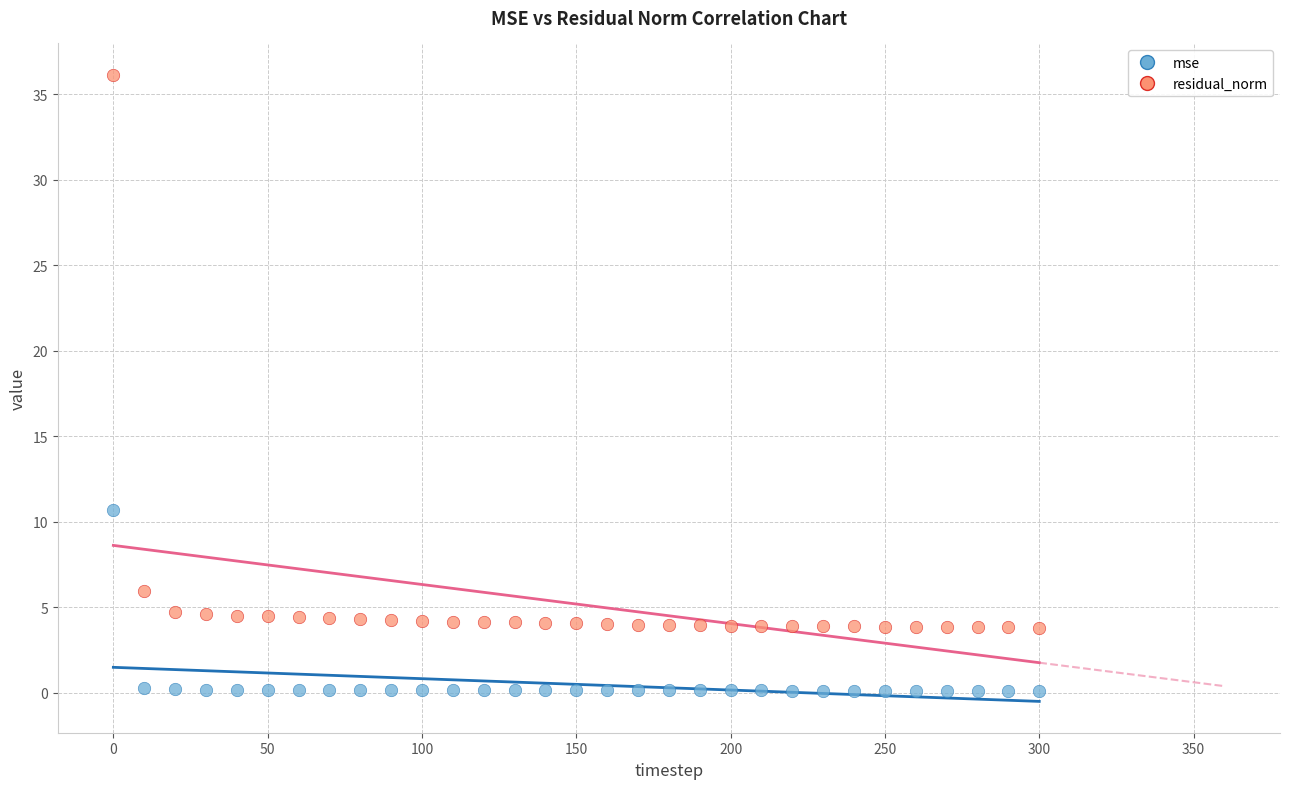

In the residual_norm series, what Y value is closest to 19?

6.0